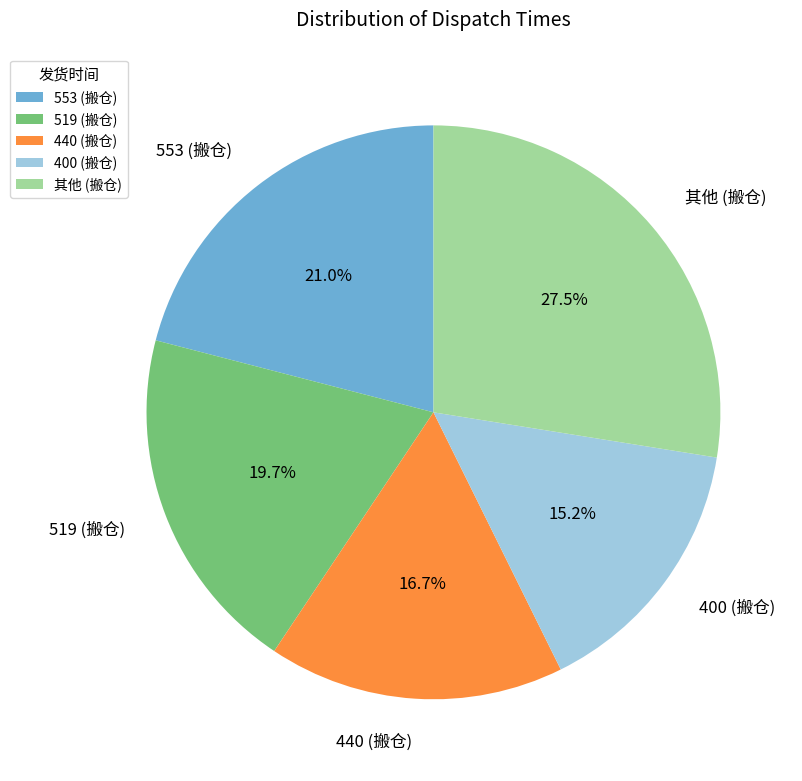

What is the ratio of the value at 519 (搬仓) to the value at 400 (搬仓)?

1.3